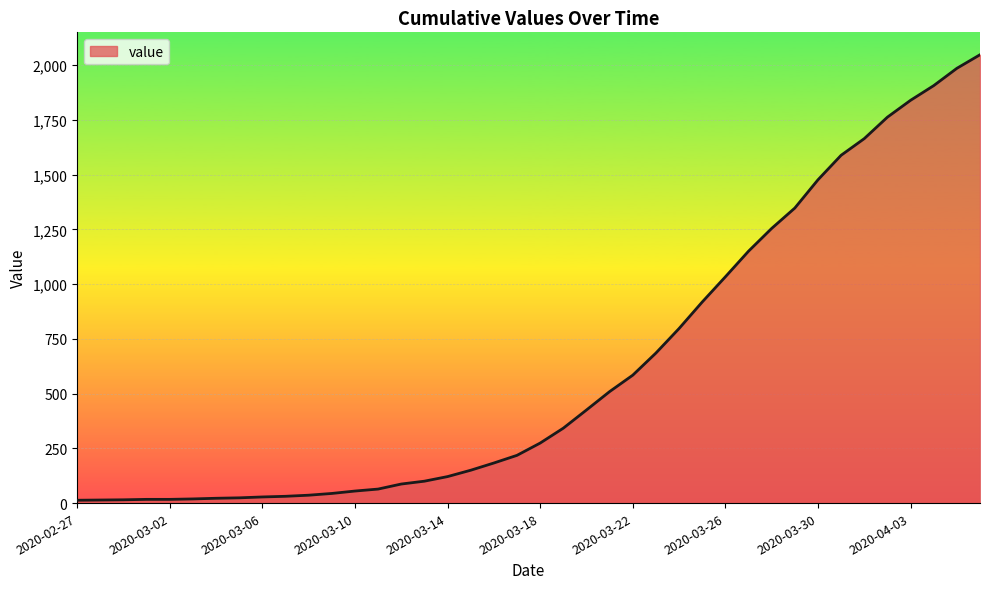

List the labels in order of value, largest first.

2020-04-06, 2020-04-05, 2020-04-04, 2020-04-03, 2020-04-02, 2020-04-01, 2020-03-31, 2020-03-30, 2020-03-29, 2020-03-28, 2020-03-27, 2020-03-26, 2020-03-25, 2020-03-24, 2020-03-23, 2020-03-22, 2020-03-21, 2020-03-20, 2020-03-19, 2020-03-18, 2020-03-17, 2020-03-16, 2020-03-15, 2020-03-14, 2020-03-13, 2020-03-12, 2020-03-11, 2020-03-10, 2020-03-09, 2020-03-08, 2020-03-07, 2020-03-06, 2020-03-05, 2020-03-04, 2020-03-03, 2020-03-01, 2020-03-02, 2020-02-29, 2020-02-28, 2020-02-27